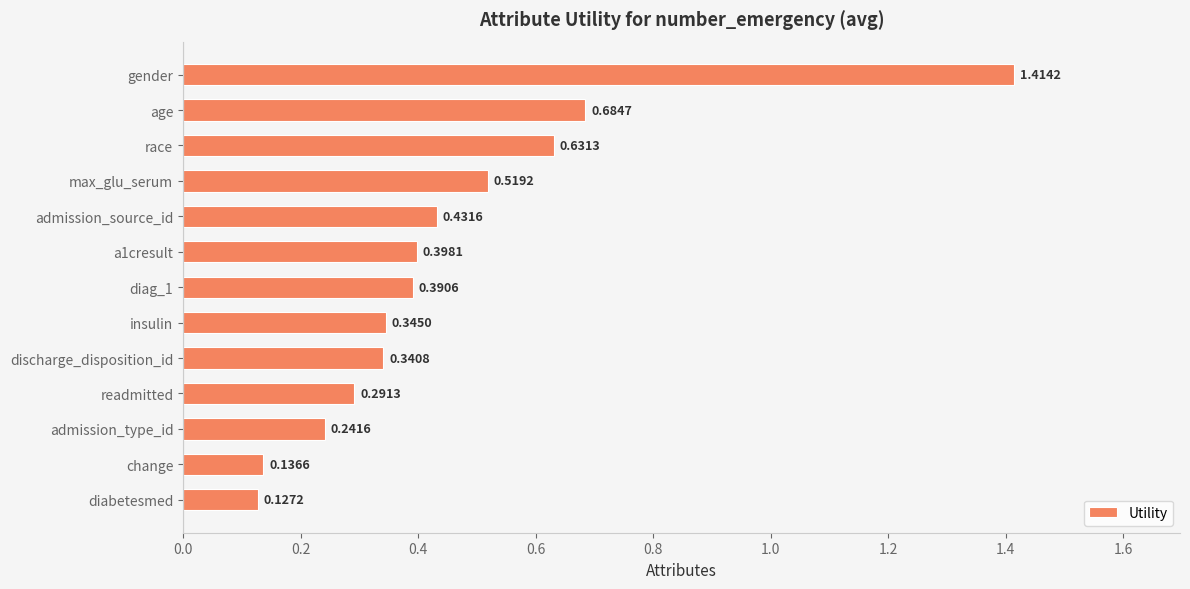

Which category has the highest value across all series?

gender